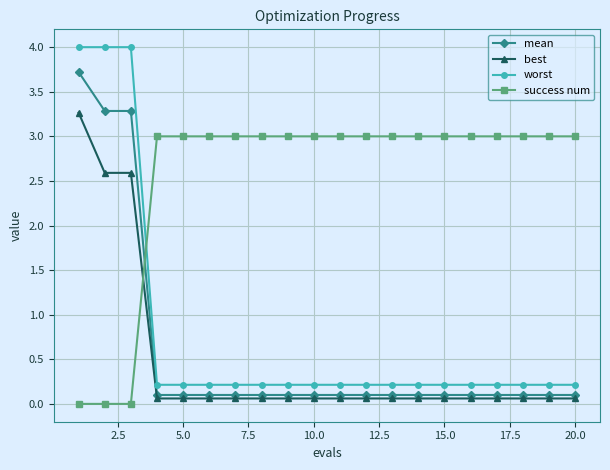

True or false: mean and best cross at least once.

False